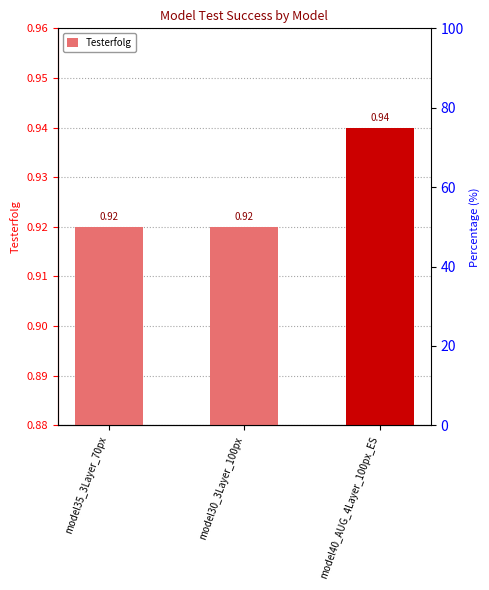

True or false: the data shows 1.2 at model30_3Layer_100px.

False